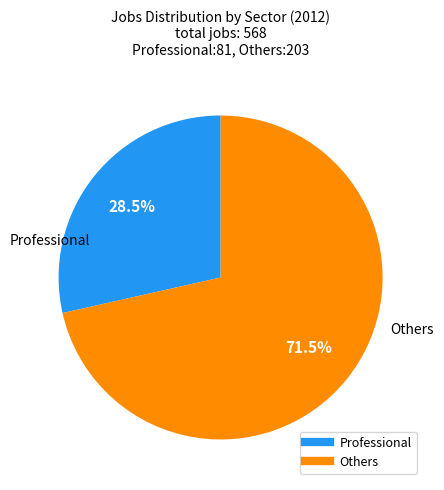

Does any single category account for the majority?

Yes